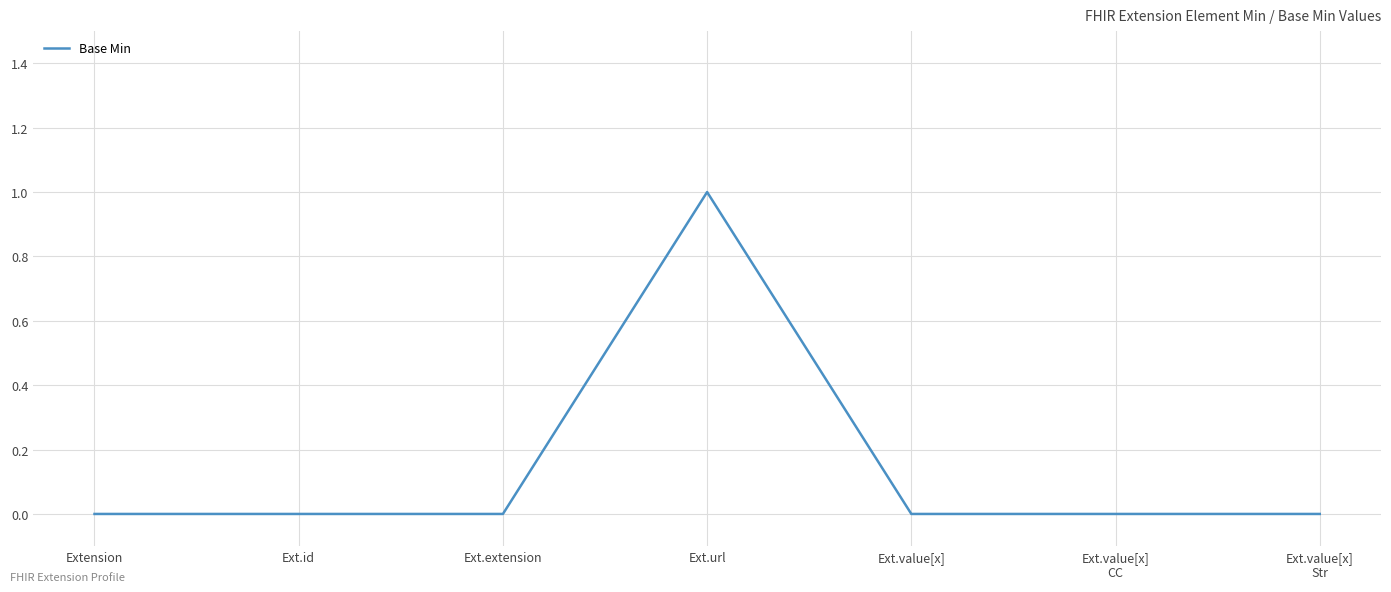

The chart shows a value of 0 at Ext.value[x]
CC. True or false?

True